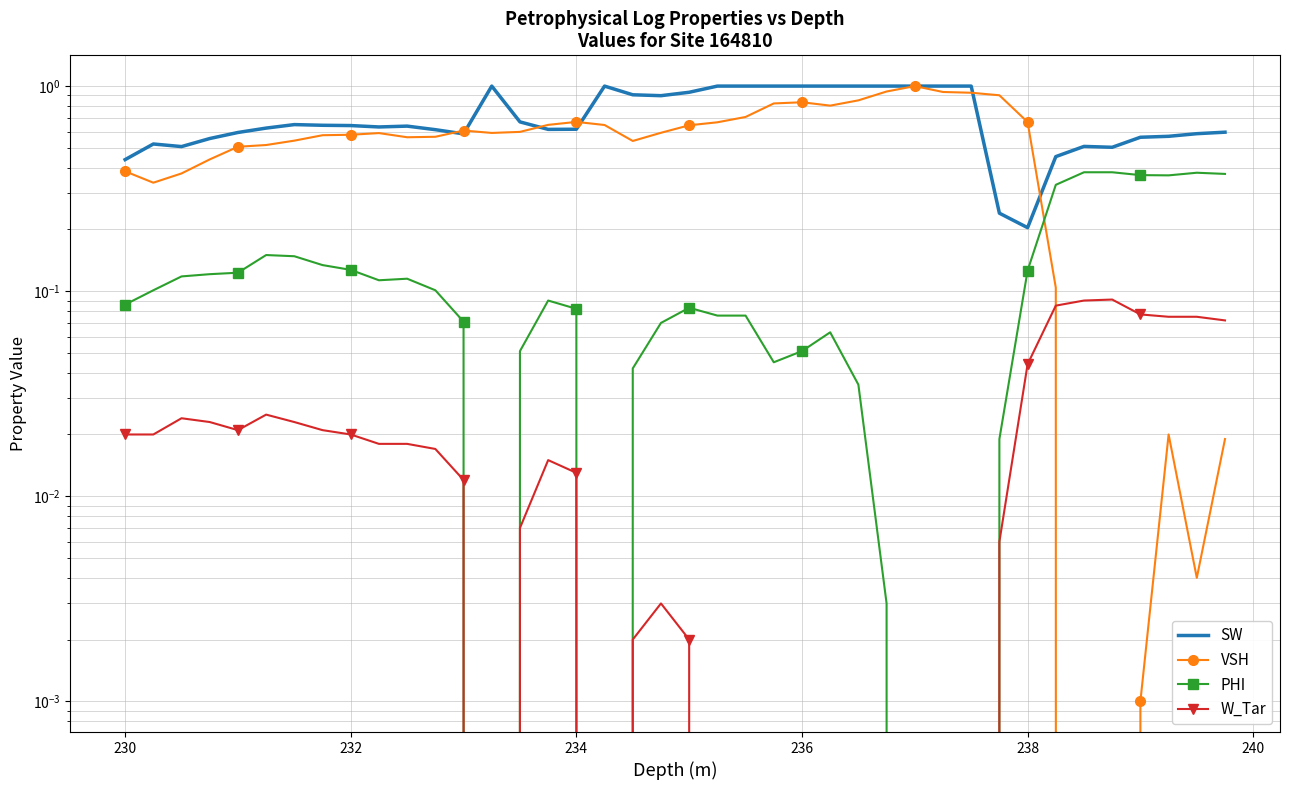

True or false: VSH and PHI cross at least once.

True